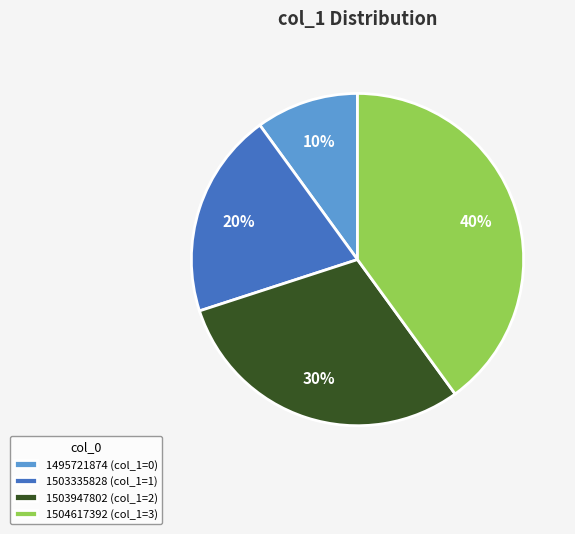

Which category has the smallest portion of the pie?

1495721874